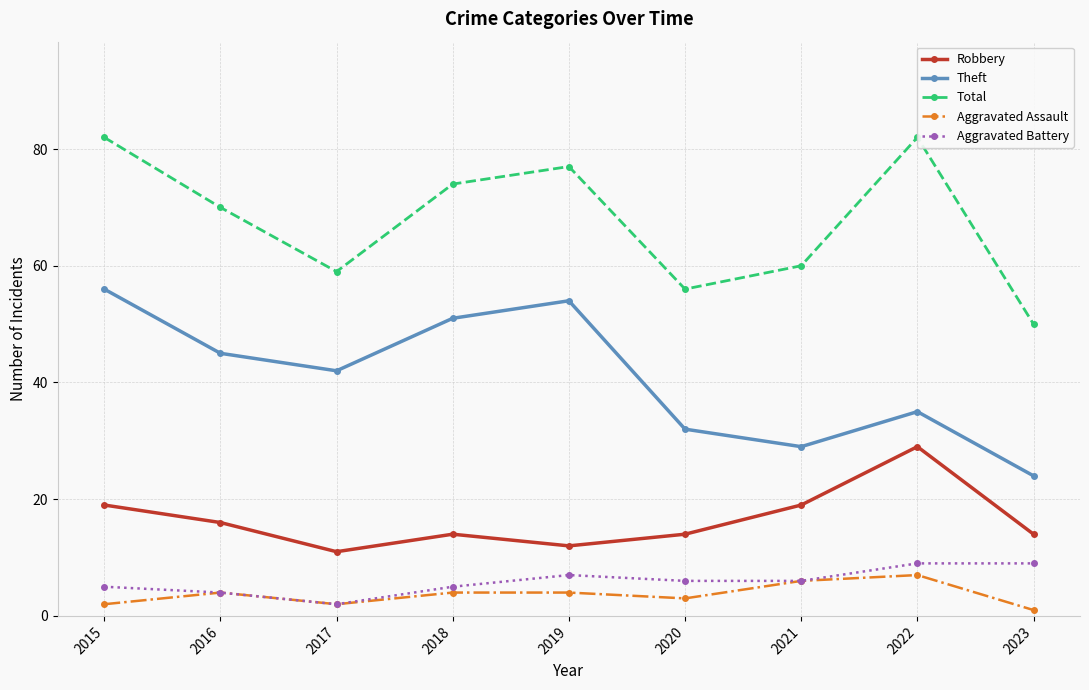

What is the difference between the second highest and second lowest values in the Aggravated Battery series?

5